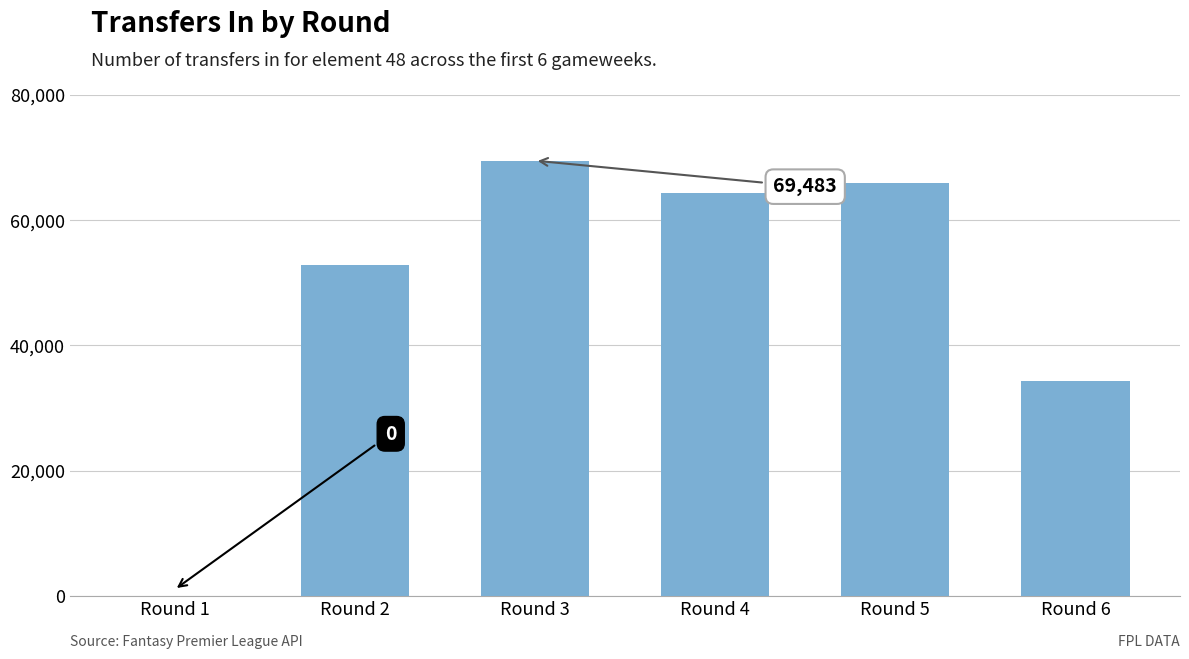

The chart shows a value of 56838 at Round 6. True or false?

False